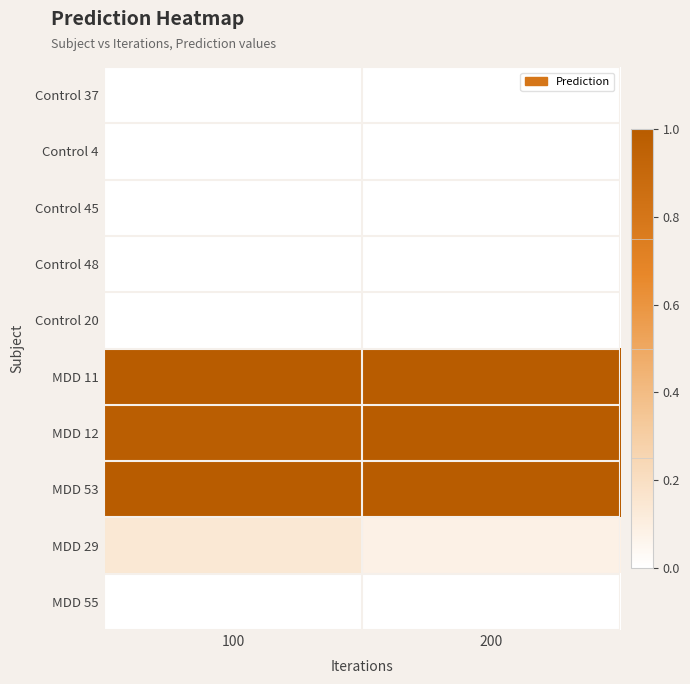

Rank the series by their maximum value, from lowest to highest.

Control 45, Control 48, MDD 55, Control 4, Control 37, Control 20, MDD 29, MDD 12, MDD 53, MDD 11